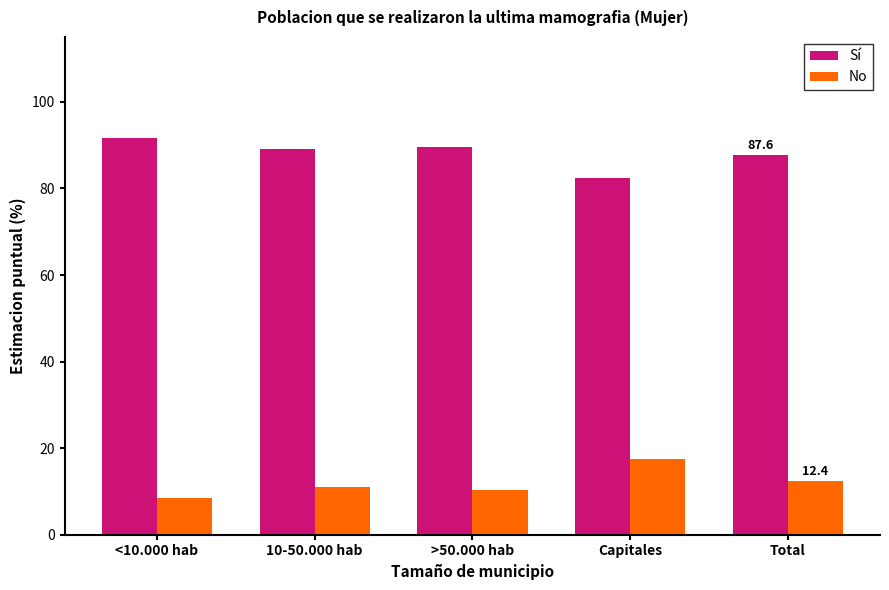

Which series has the largest total across all categories?

Sí